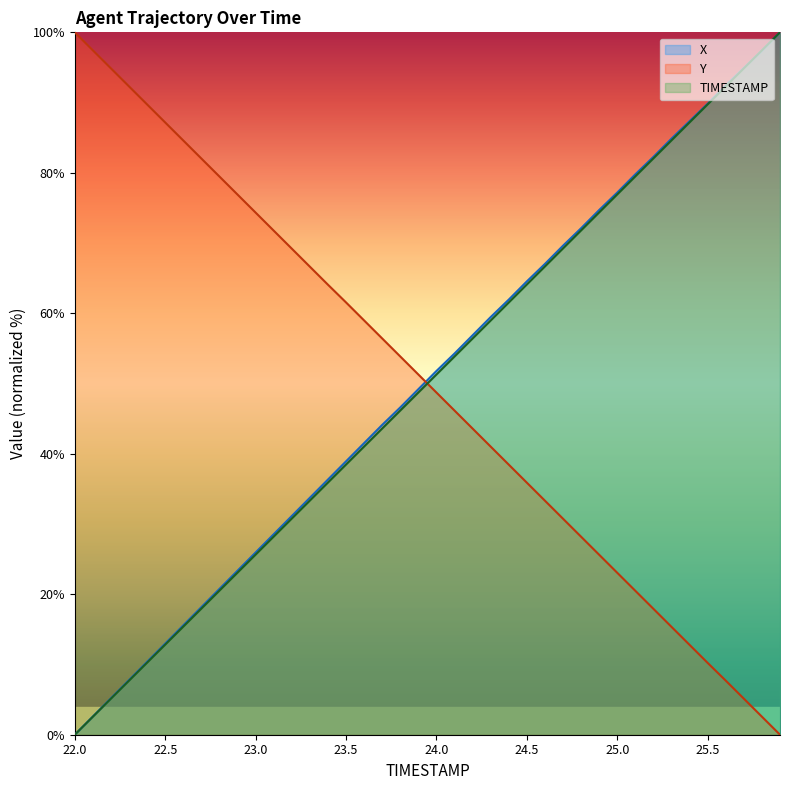

Which label corresponds to the smallest value in the chart?

22.0